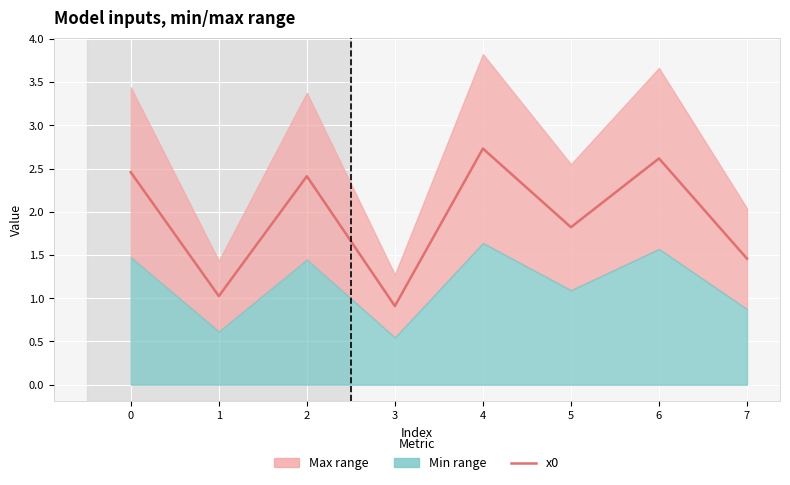

What is the minimum value shown in the chart?

0.9